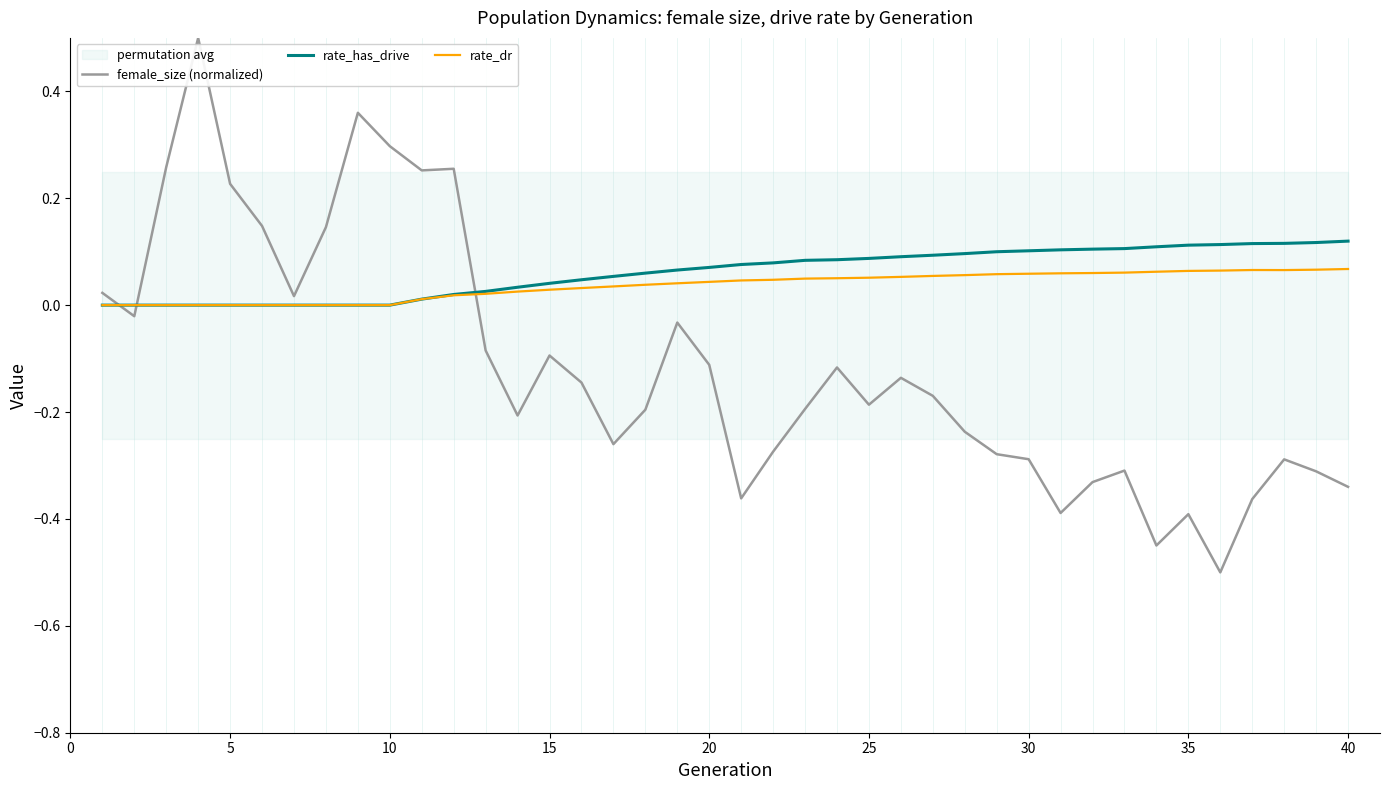

What is the sum of all rate_dr values?

1.5